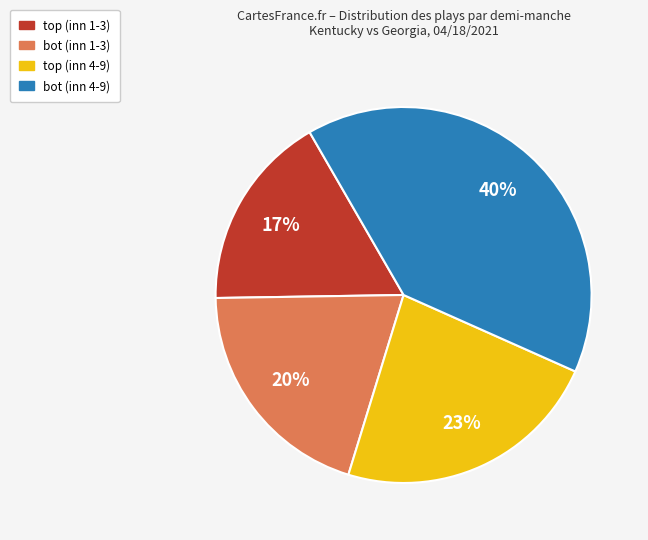

Is there a majority slice in this chart?

No